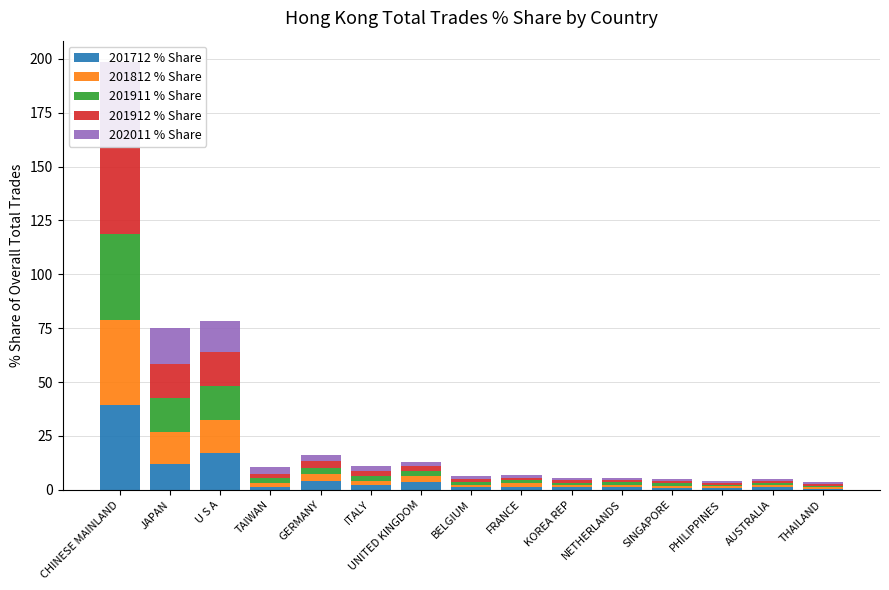

Where is 201712 % Share nearest to the value 19?

U S A